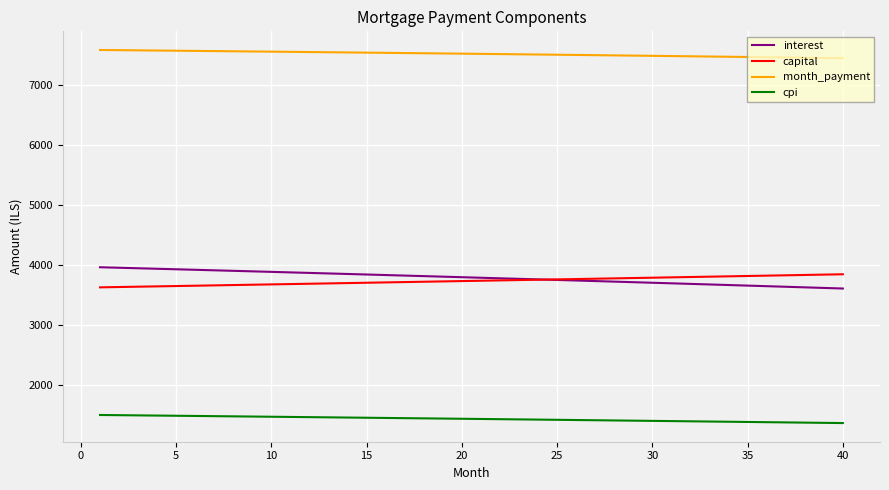

What is the maximum value for month_payment?

7592.9